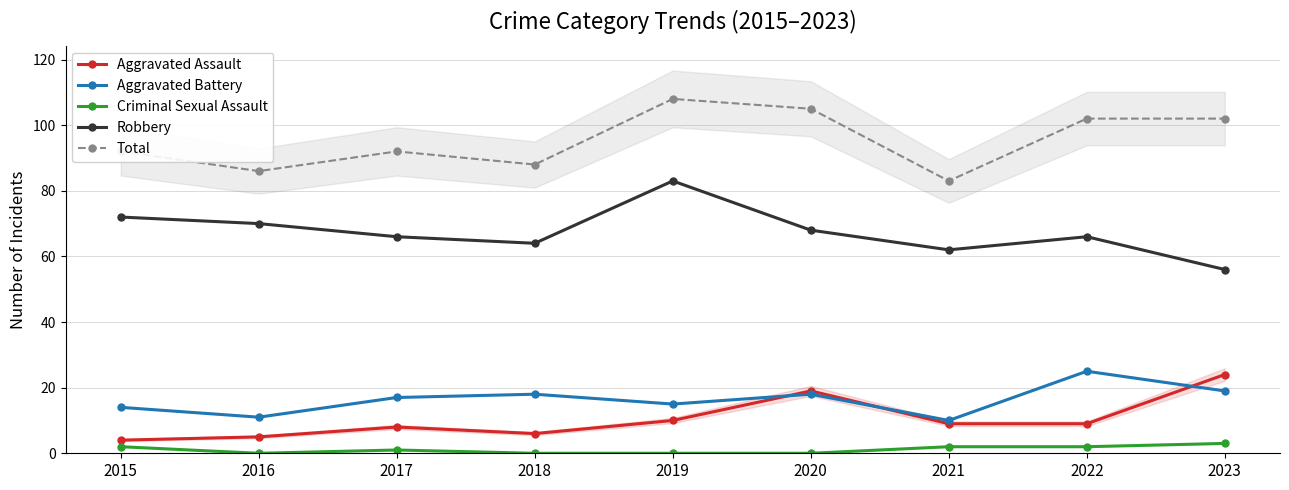

Reading left to right, list all the values displayed in this chart.

Aggravated Assault: 2015=4	2016=5	2017=8	2018=6	2019=10	2020=19	2021=9	2022=9	2023=24
Aggravated Battery: 2015=14	2016=11	2017=17	2018=18	2019=15	2020=18	2021=10	2022=25	2023=19
Criminal Sexual Assault: 2015=2	2016=0	2017=1	2018=0	2019=0	2020=0	2021=2	2022=2	2023=3
Robbery: 2015=72	2016=70	2017=66	2018=64	2019=83	2020=68	2021=62	2022=66	2023=56
Total: 2015=92	2016=86	2017=92	2018=88	2019=108	2020=105	2021=83	2022=102	2023=102